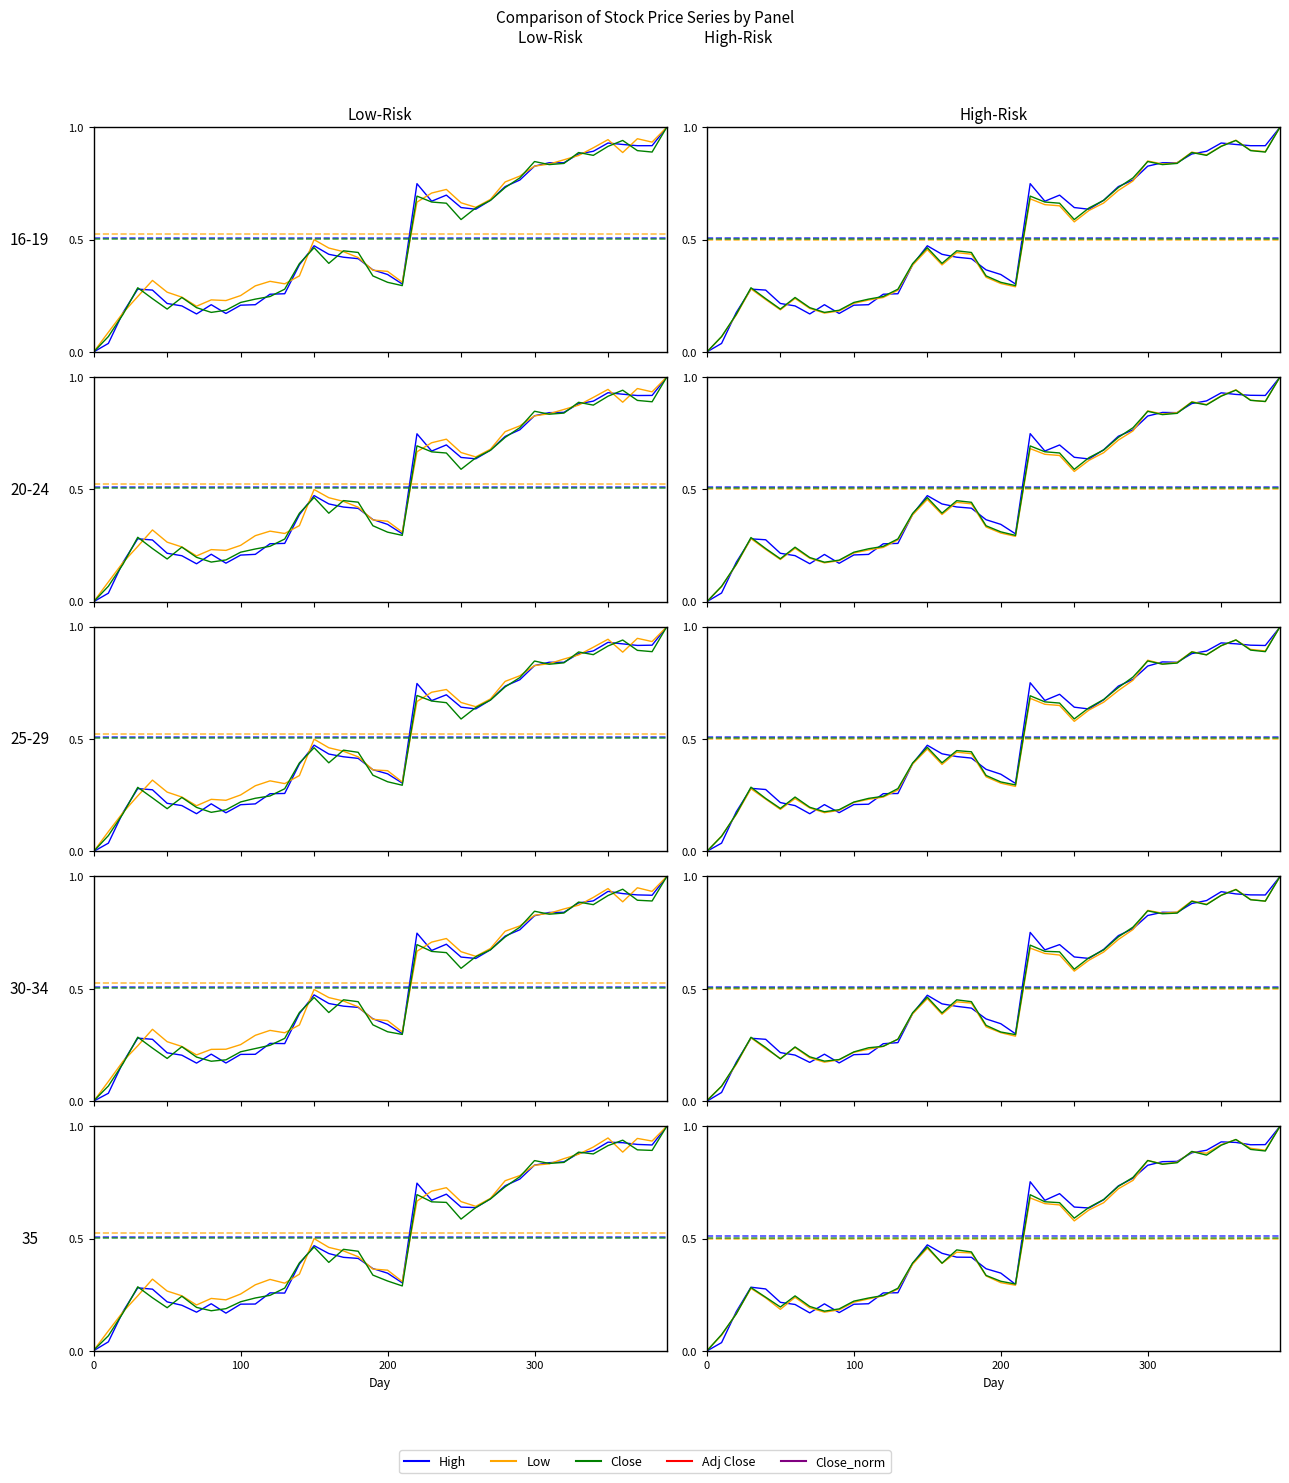

Is it true that Low equals 1.1 at 26?

False